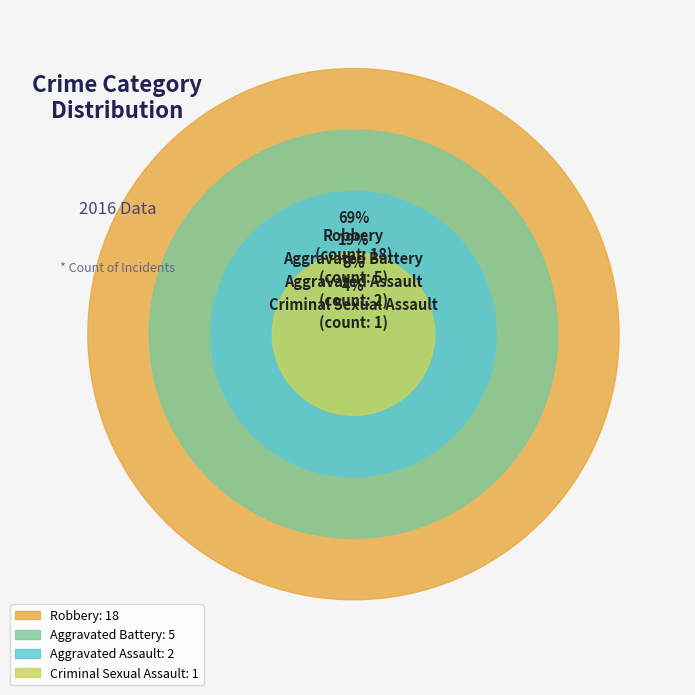

Which slice is the smallest?

Criminal Sexual Assault